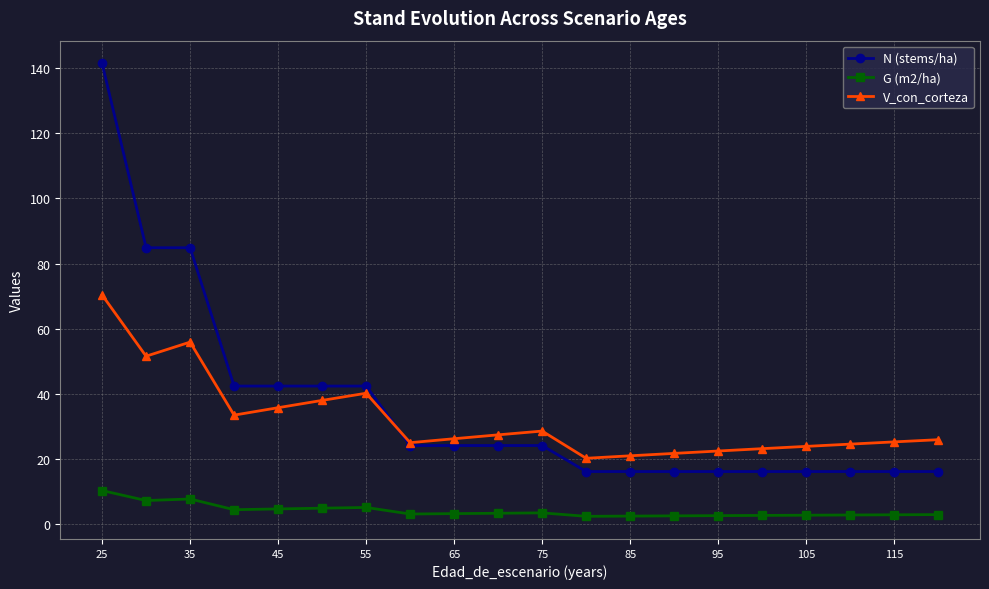

Rank the series by their maximum value, from lowest to highest.

G (m2/ha), V_con_corteza, N (stems/ha)